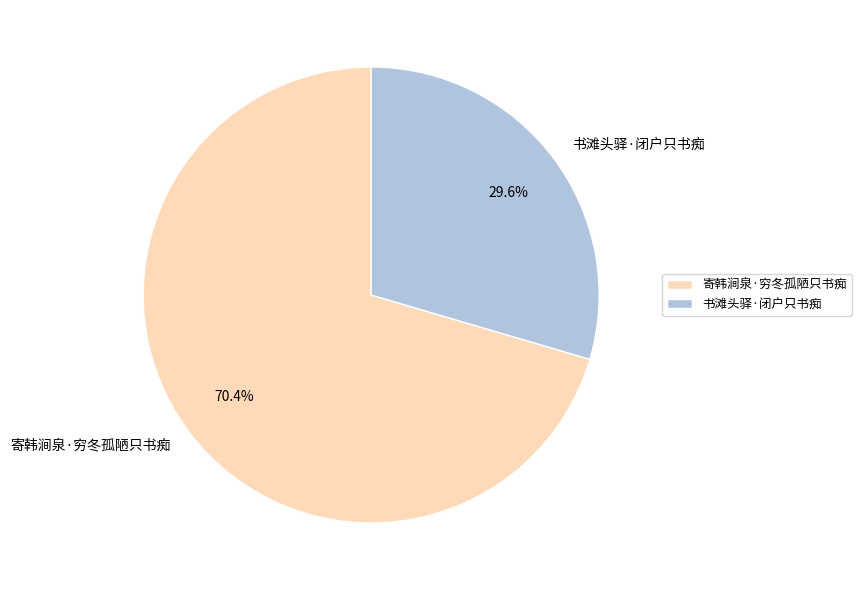

To the nearest percent, what is the combined percentage of 书滩头驿·闭户只书痴 and 寄韩涧泉·穷冬孤陋只书痴?

100%